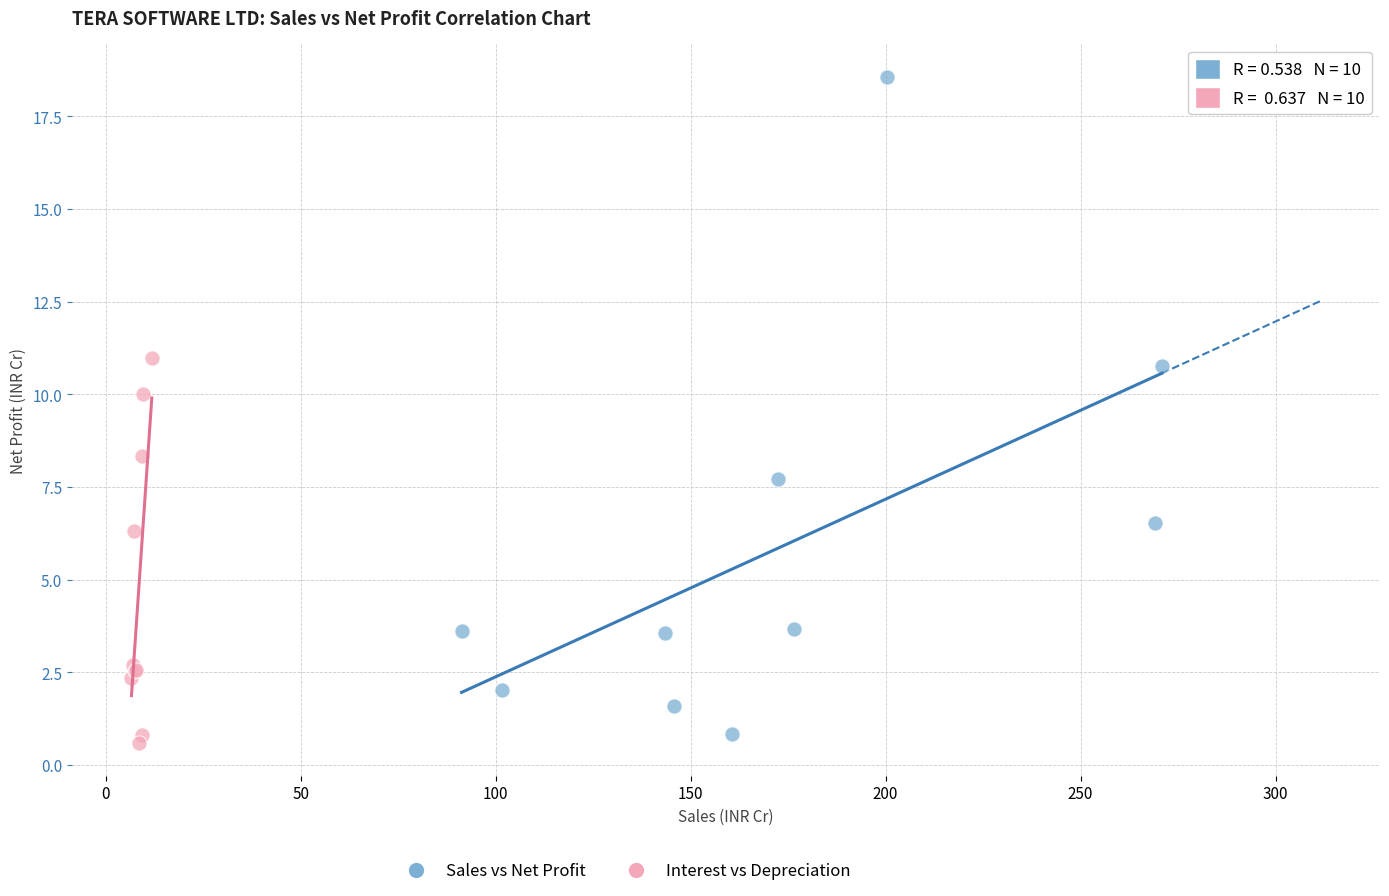

Which series has the largest Y range (max minus min)?

Sales vs Net Profit